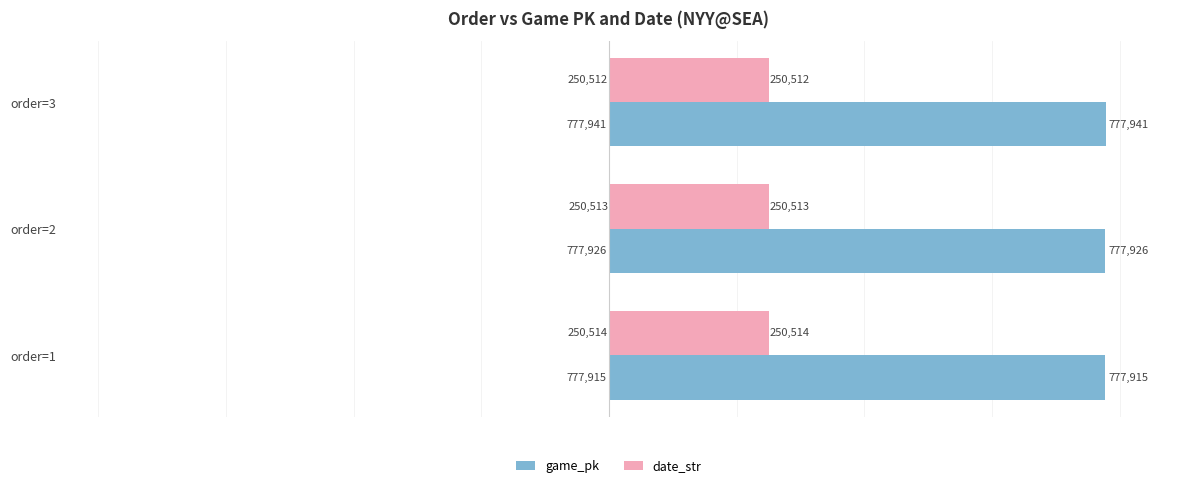

Rank the series by their maximum value, from highest to lowest.

game_pk, date_str